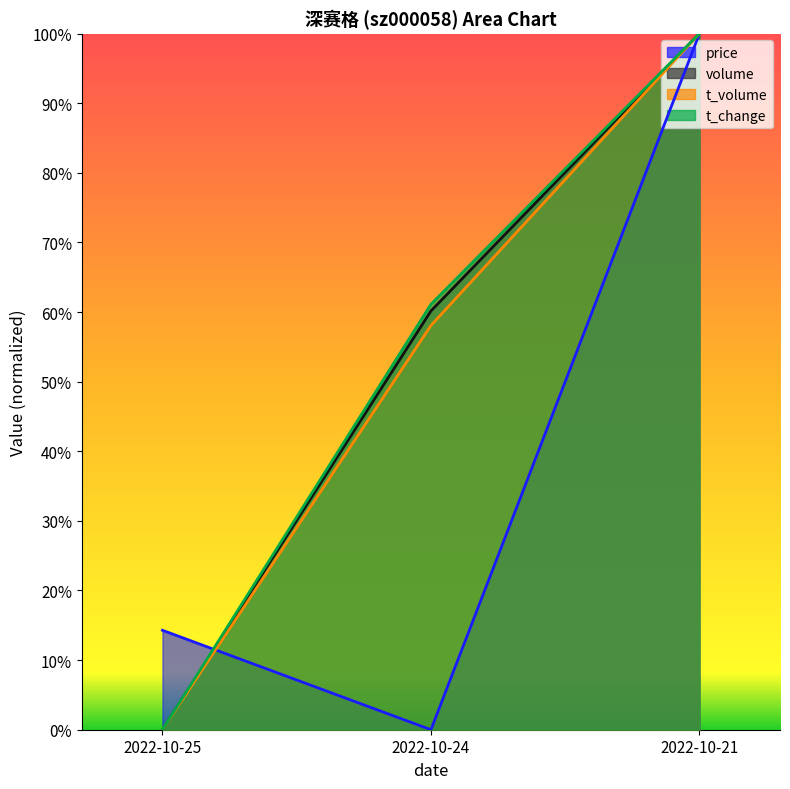

What is the greatest value displayed?

1.0